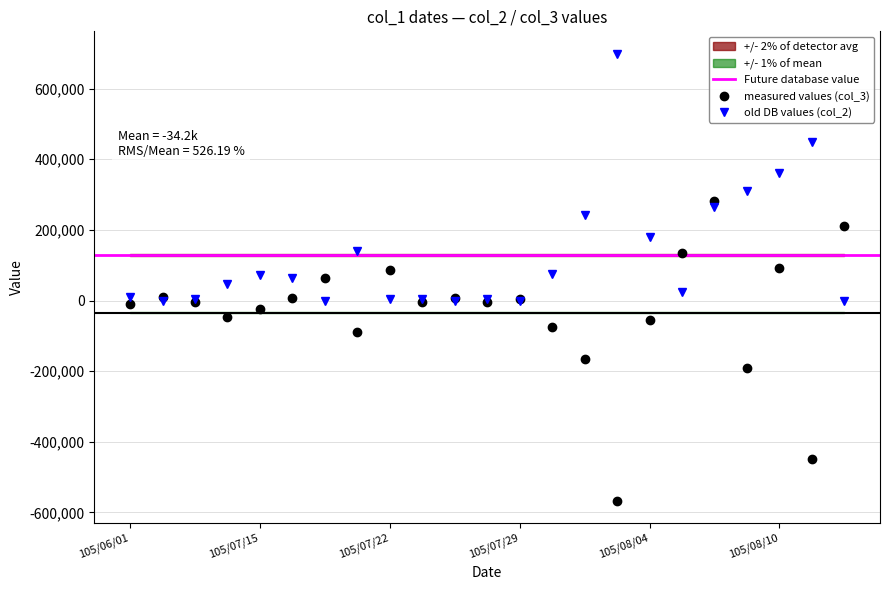

What is the maximum value for col_2?

699000